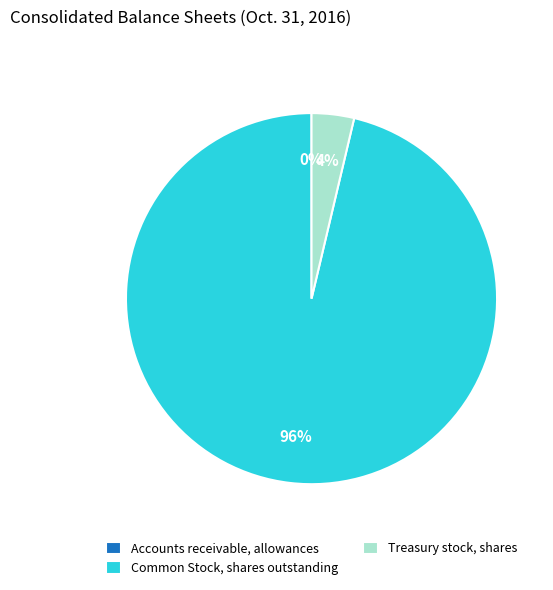

To the nearest percent, what is the difference between the largest and smallest slice percentages?

96%